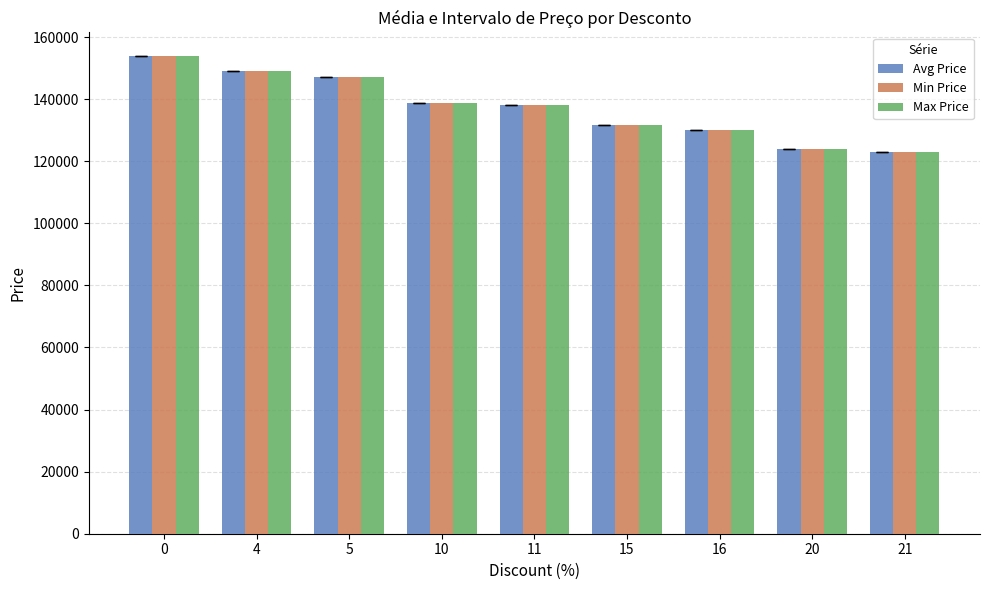

What is the sum of all Max Price values?

1235530.0